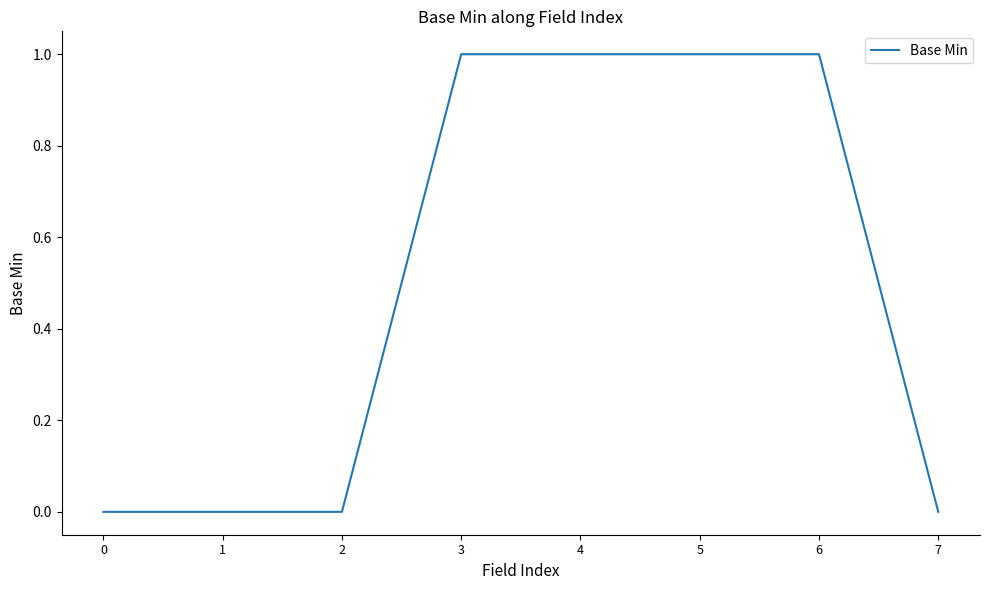

How many distinct data groups are displayed?

1